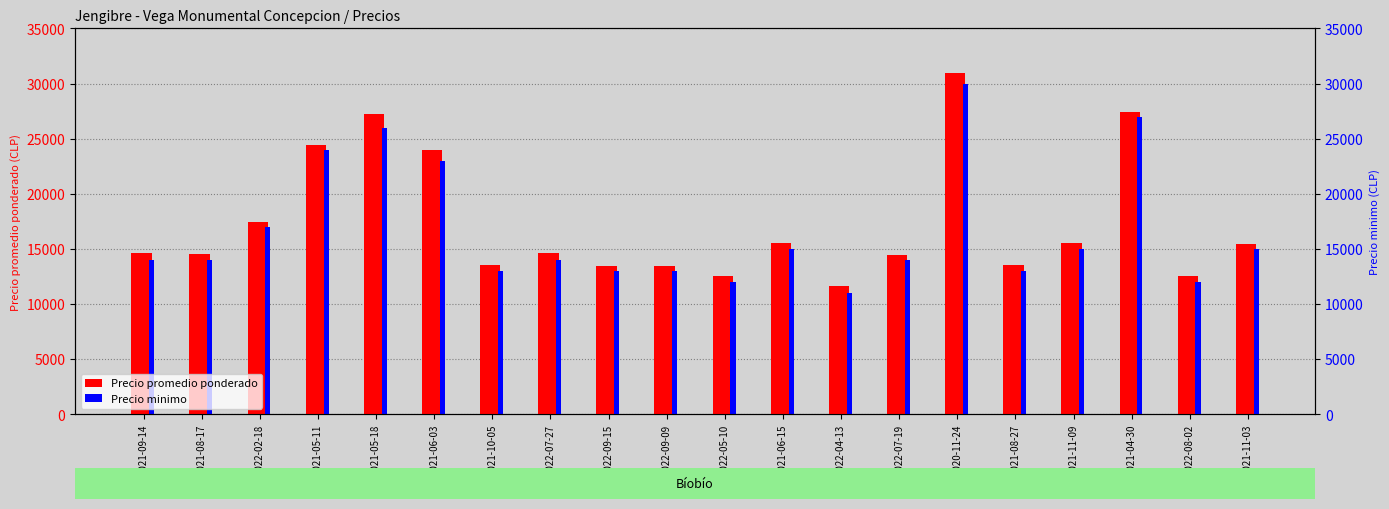

Which series changed the most between 2021-06-03 and 2022-07-19?

Precio promedio ponderado